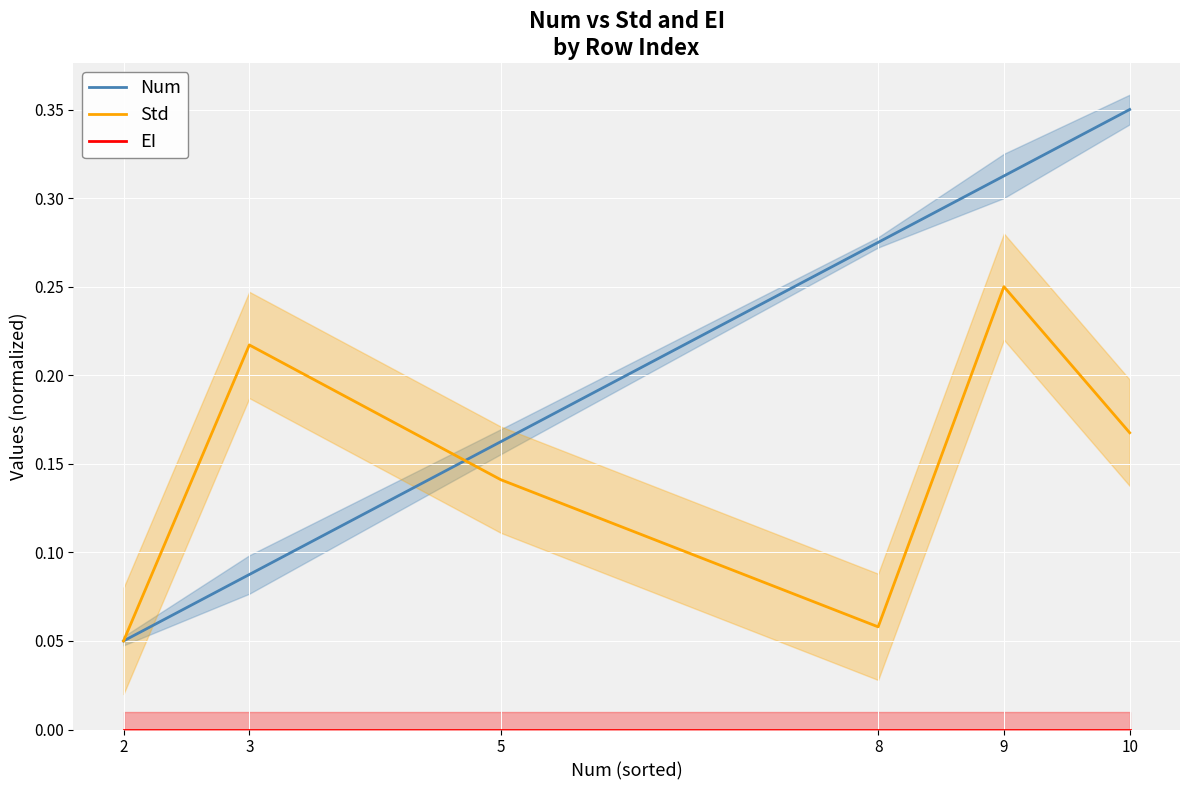

Reading left to right, what are all the values shown in this chart?

Num: 2=0.1	3=0.1	5=0.2	8=0.3	9=0.3	10=0.3
Std: 2=0.1	3=0.2	5=0.1	8=0.1	9=0.2	10=0.2
EI: 2=0.0	3=0.0	5=0.0	8=0.0	9=0.0	10=0.0